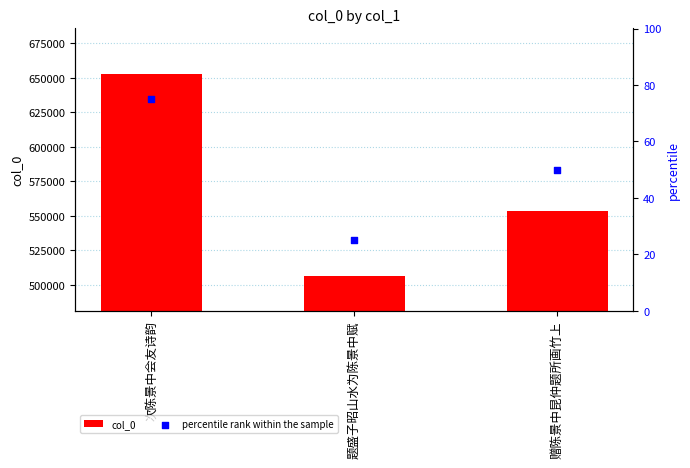

At which category is the sum across all series the highest?

次陈景中会友诗韵